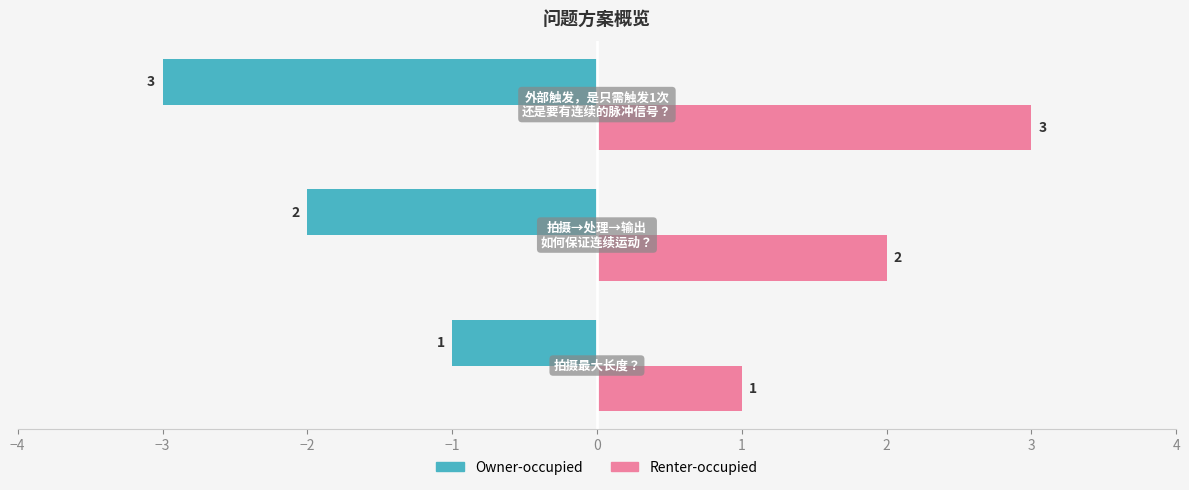

How many Owner-occupied values are between -3 and -1?

3